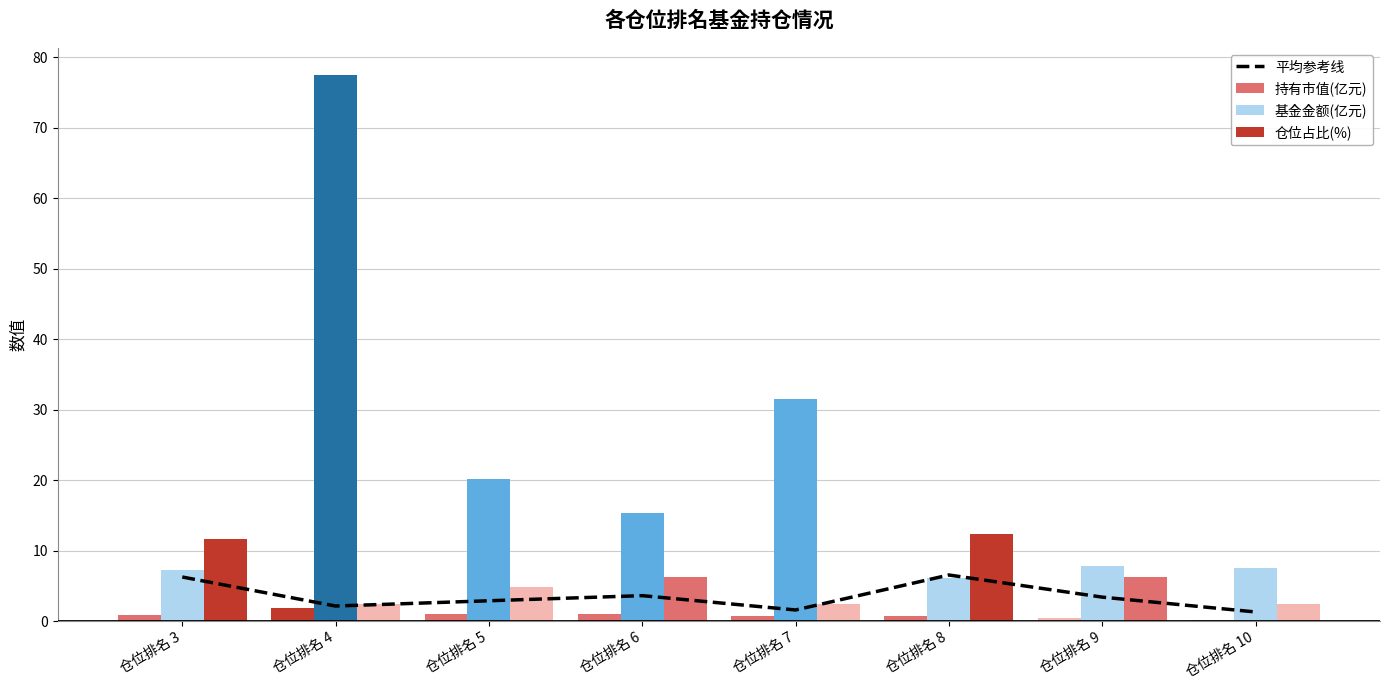

What are all the series names shown in the legend?

平均参考线, 持有市值(亿元), 基金金额(亿元), 仓位占比(%)